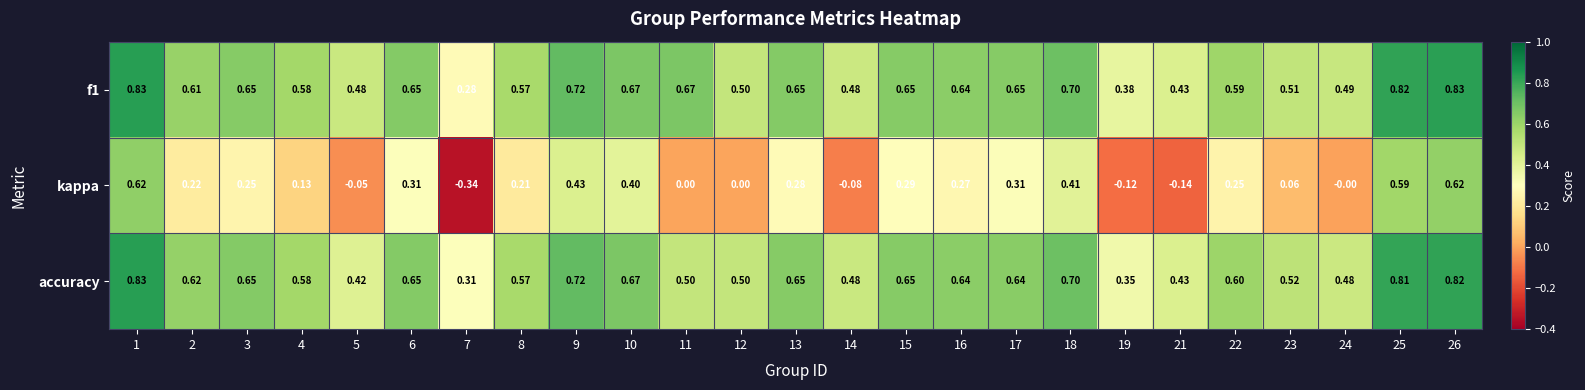

Which series has the largest total across all categories?

f1